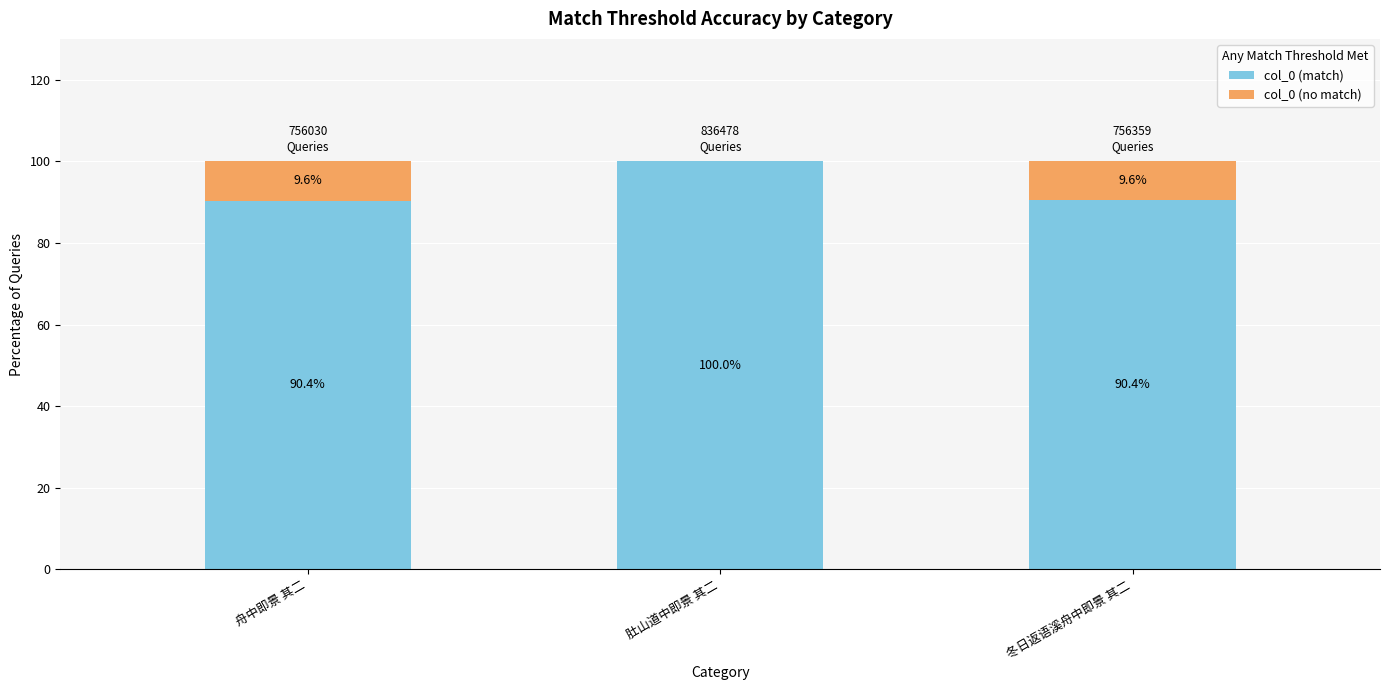

The col_0 (match) series shows 36.1 at 冬日返语溪舟中即景 其二. True or false?

False